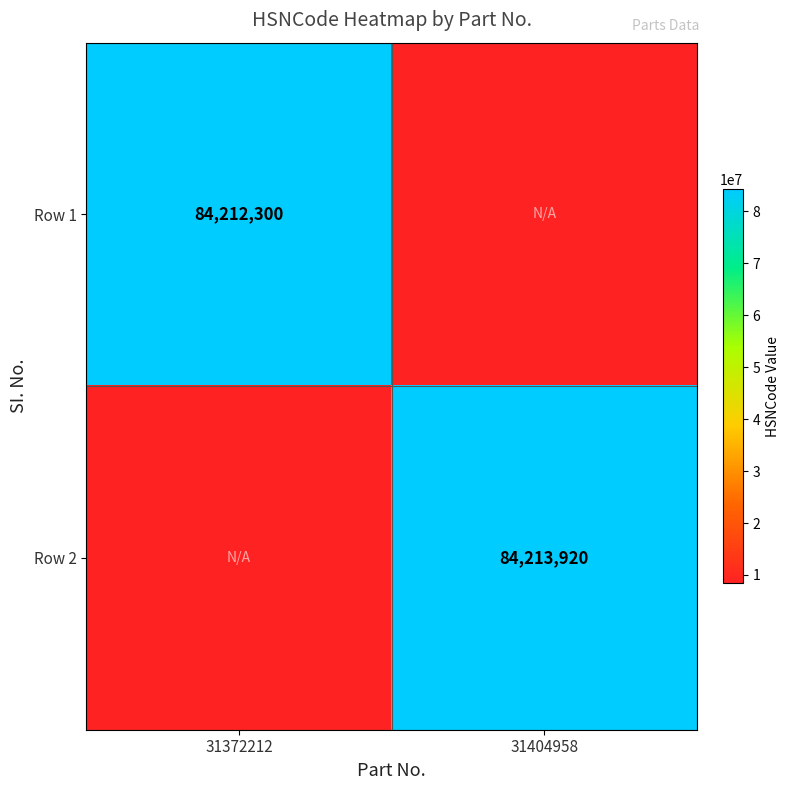

The value of Row 1 at 31372212 is 84212300. True or false?

True